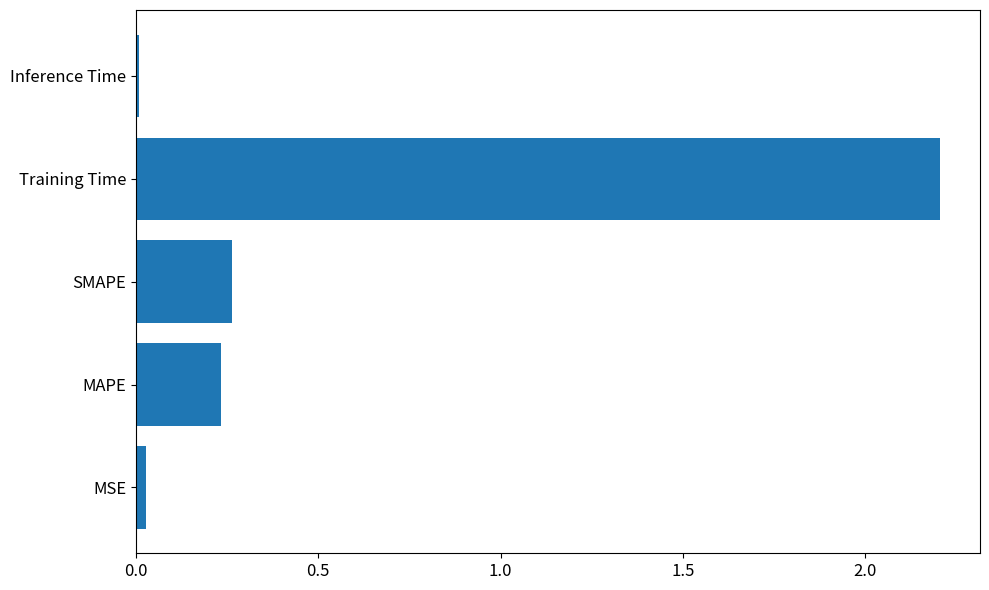

At which category does the chart reach its peak across all series?

Training Time